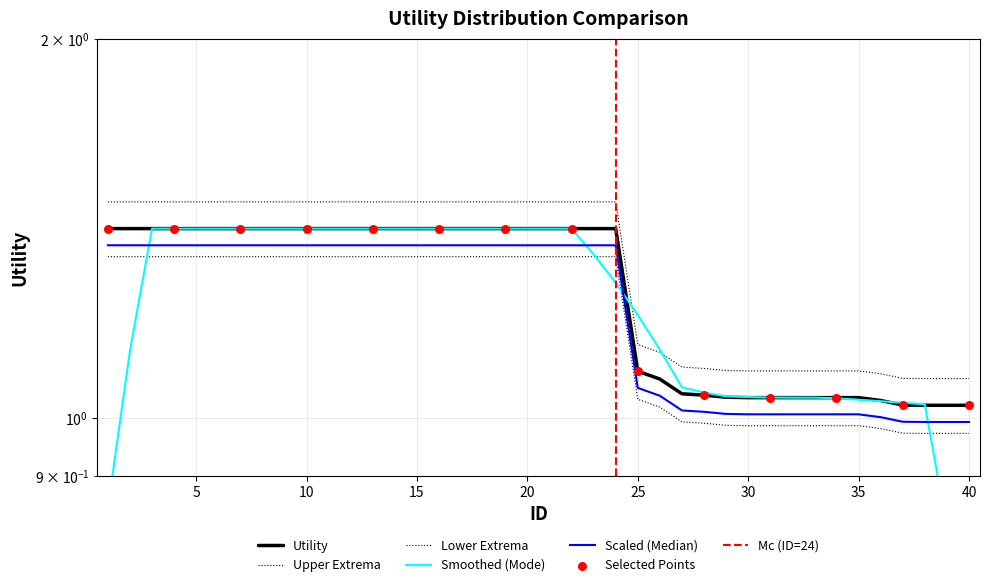

Which has a higher value, 37 or 36?

36